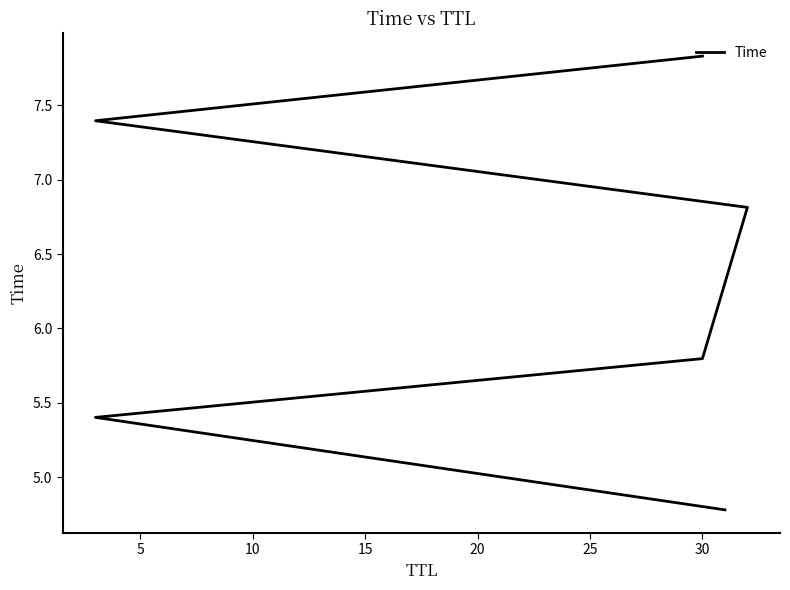

Reading right to left, transcribe all the data shown in this chart.

7.8	7.4	6.8	5.8	5.4	4.8